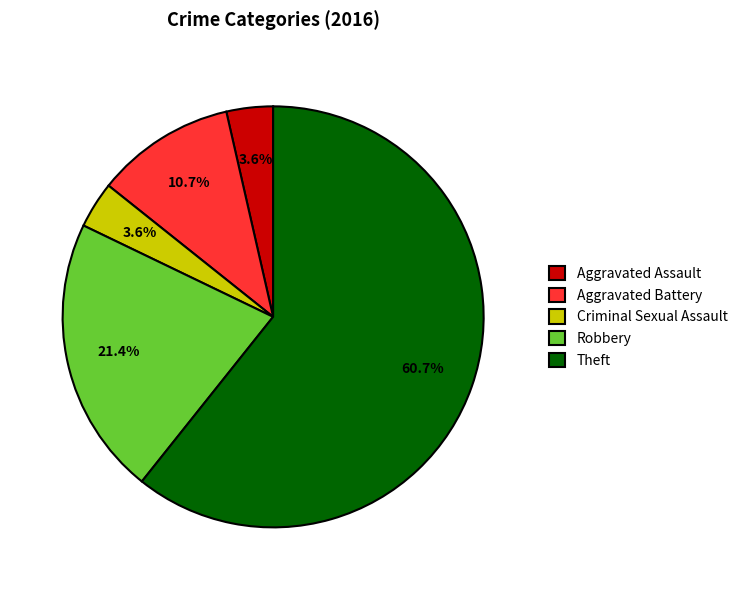

What is the majority slice?

Theft